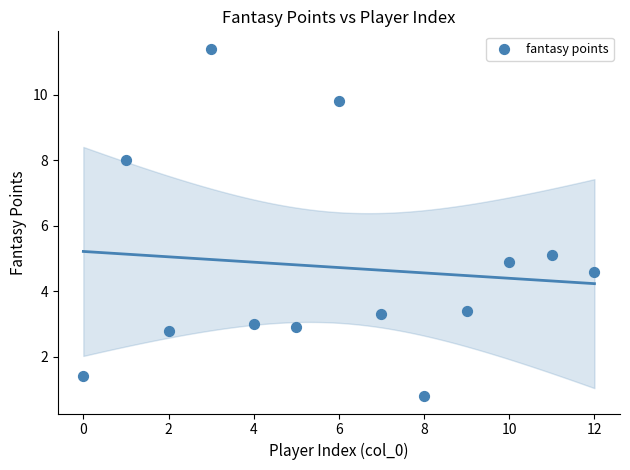

What Y value in the scatter plot is closest to 6?

5.1